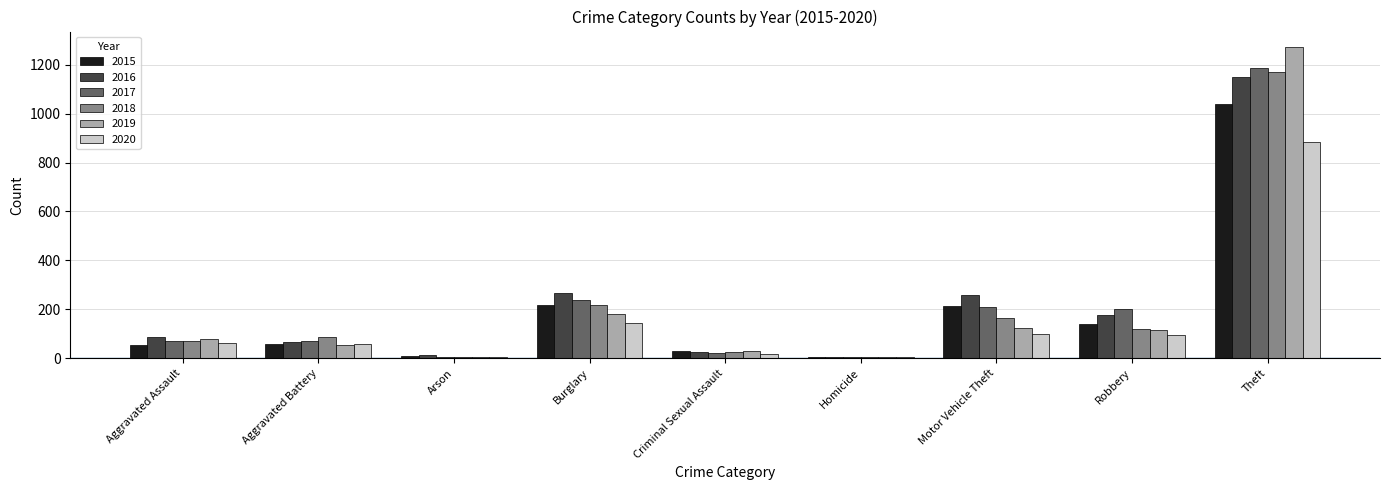

Count the number of data series in this chart.

6